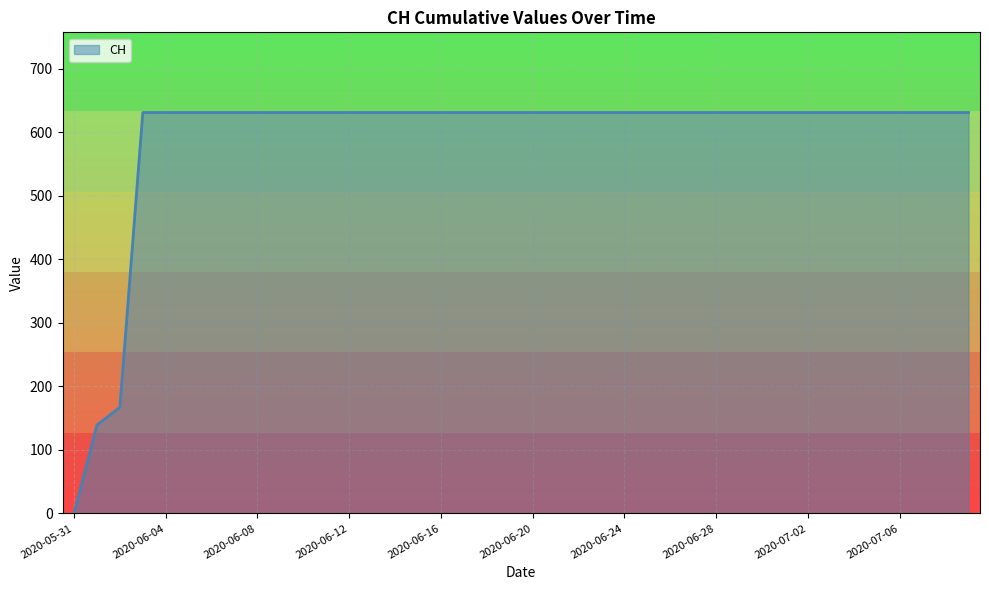

What is the difference between the maximum and minimum values?

631